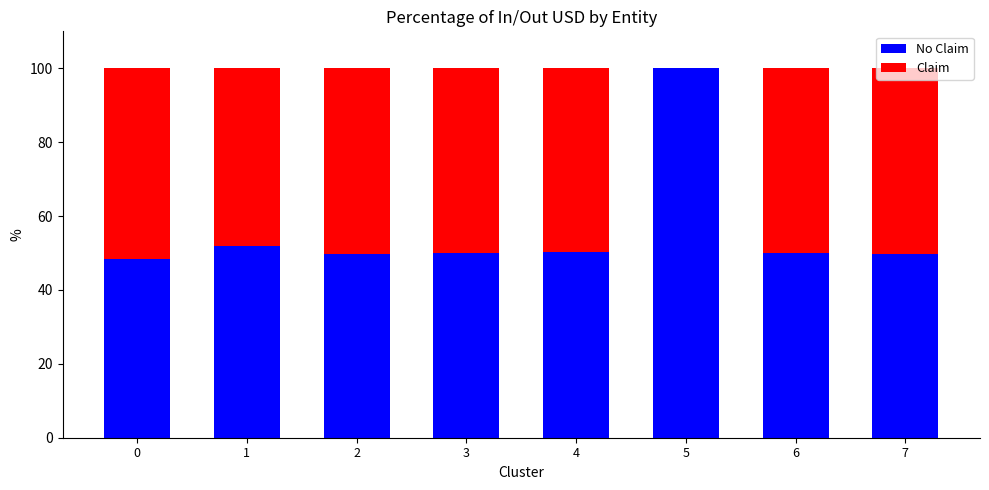

What is the total value across all series at 5?

100.0